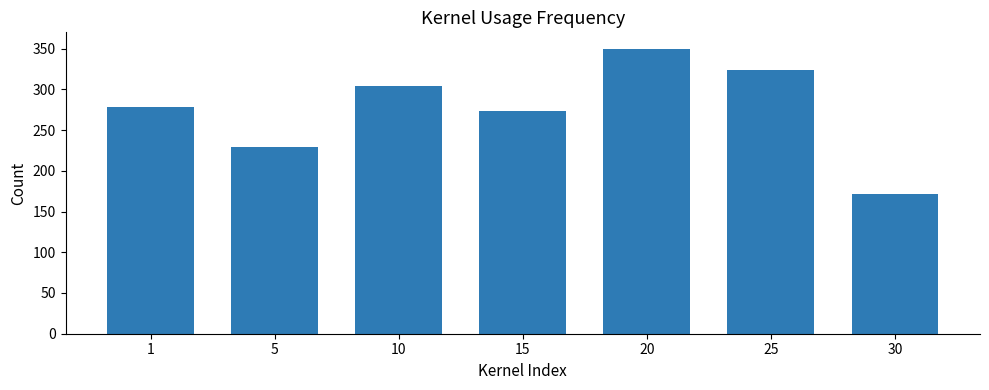

True or false: the data shows 303.6 at 10.

True